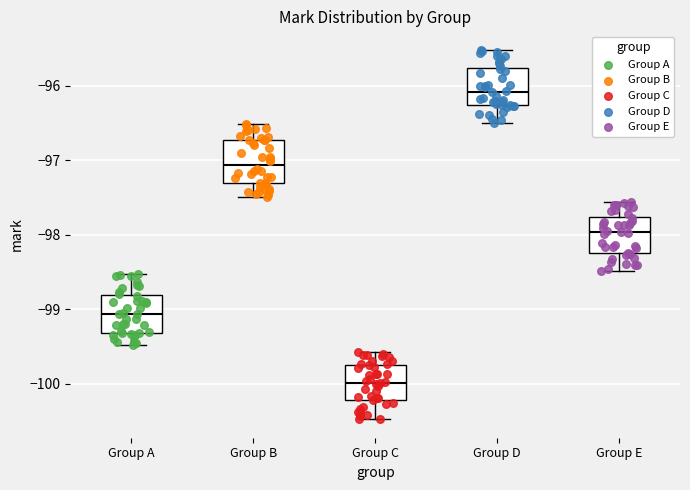

Reading left to right, transcribe this box plot: for each box, give where its median line is, the range the box spans, and where its two whiskers end, as read against the y-axis. The values are not printed on the chart, so give them approximately, as read against the axis.

Group A: median -99.1, box -99.3 to -98.8, whiskers -99.5 to -98.5
Group B: median -97.1, box -97.3 to -96.7, whiskers -97.5 to -96.5
Group C: median -100.0, box -100.2 to -99.7, whiskers -100.5 to -99.6
Group D: median -96.1, box -96.3 to -95.8, whiskers -96.5 to -95.5
Group E: median -98.0, box -98.2 to -97.8, whiskers -98.5 to -97.6